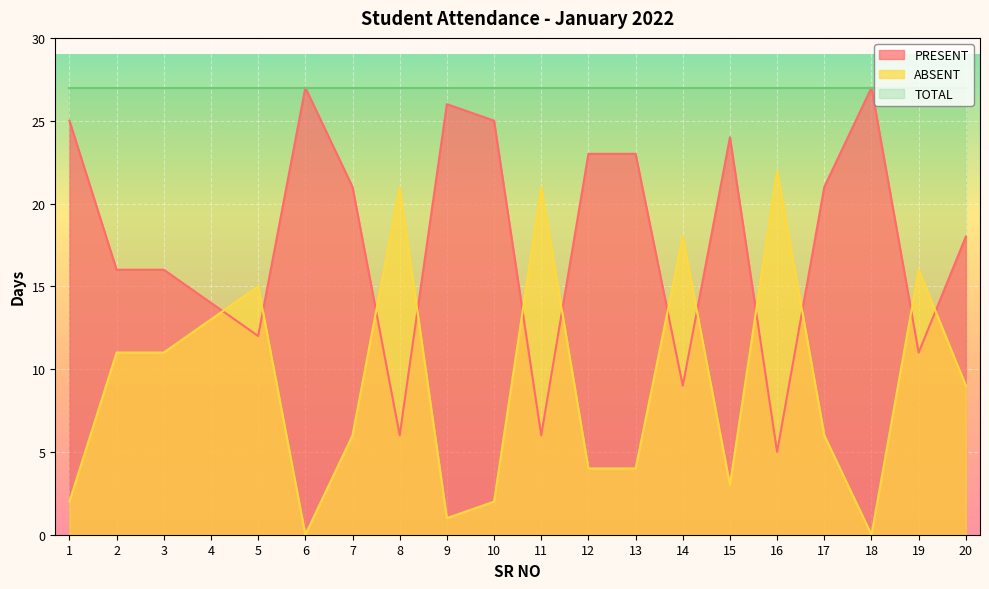

How many values in the ABSENT series are below 9?

10